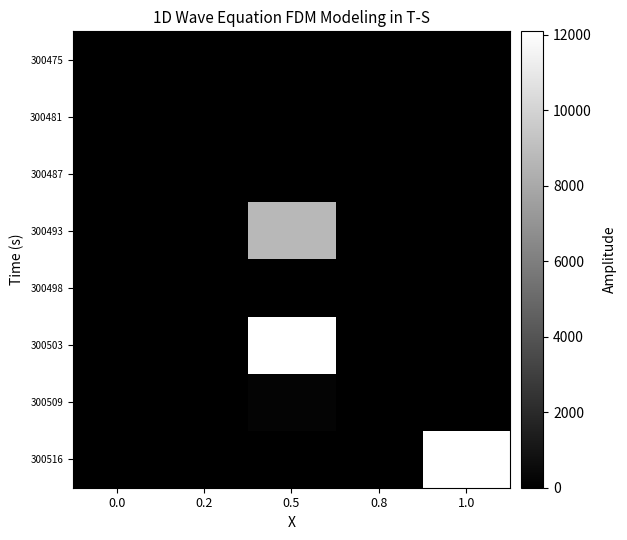

Count the number of data series in this chart.

8